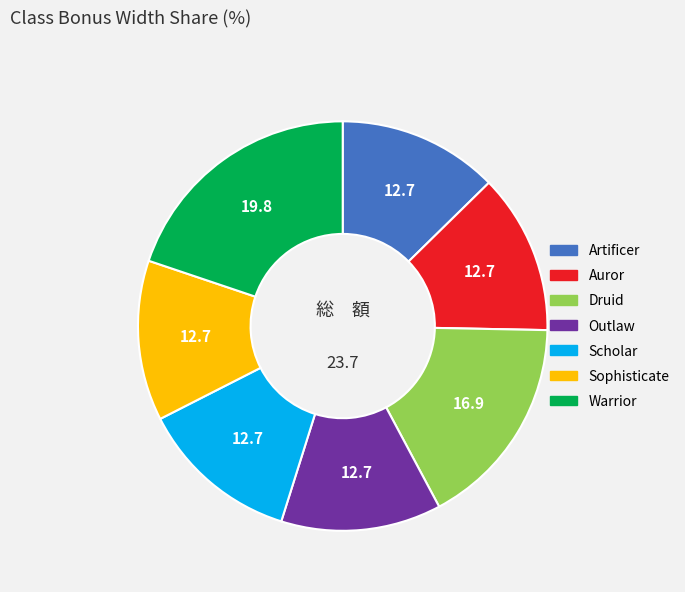

Is it true that Outlaw is 1% of the pie?

False